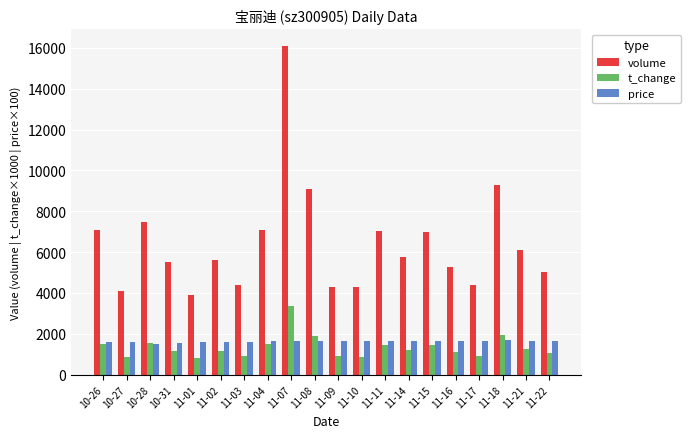

At how many categories does at least one series exceed 3737?

20